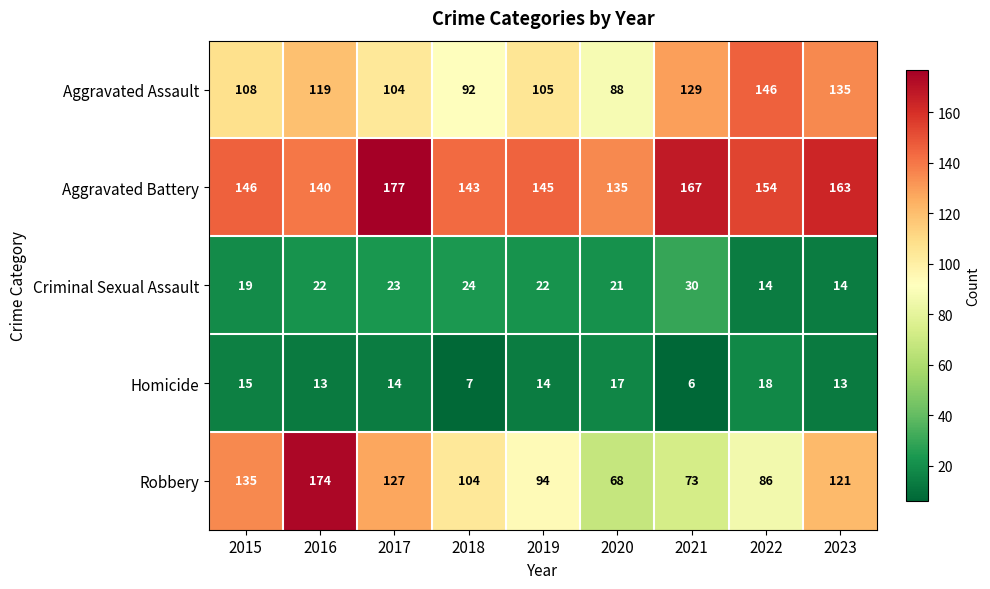

What is the total value across all series at 2018?

370